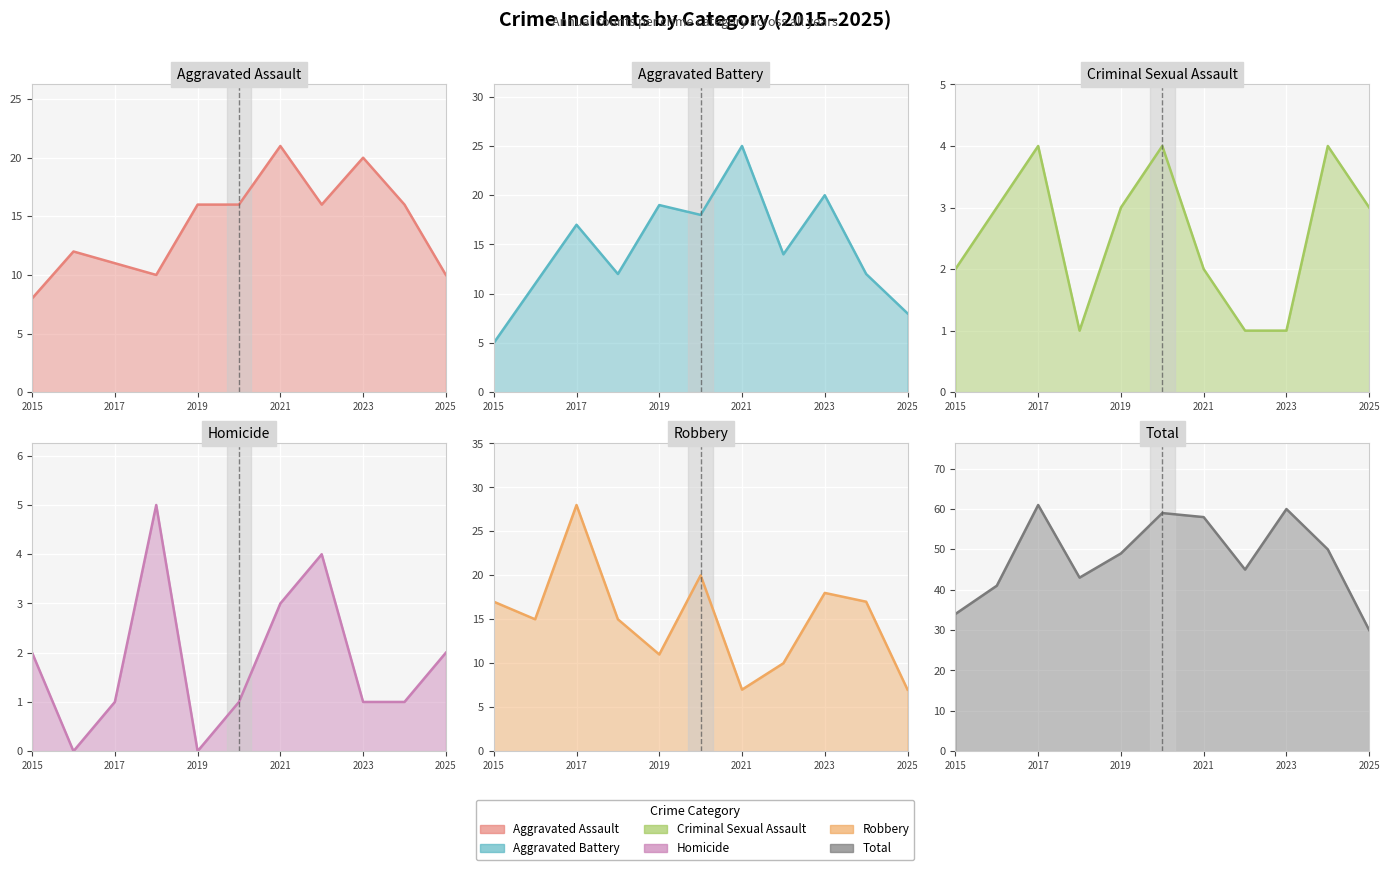

How many values in the Aggravated Assault series exceed 16?

2